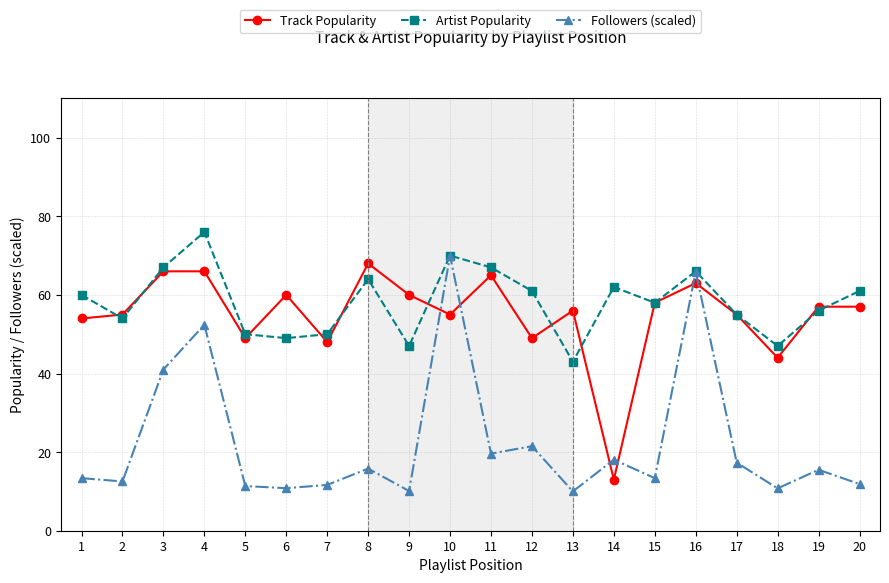

At which label does Followers (scaled) reach its peak?

10